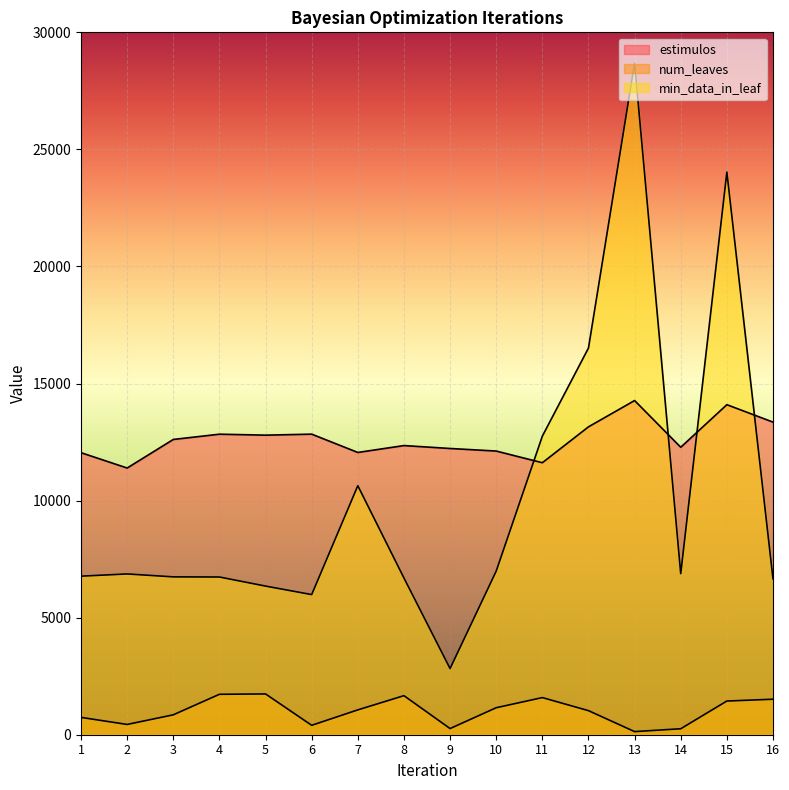

Reading left to right, list all the values displayed in this chart.

estimulos: 1=12046	2=11391	3=12611	4=12836	5=12795	6=12838	7=12056	8=12350	9=12226	10=12116	11=11617	12=13150	13=14273	14=12278	15=14096	16=13352
num_leaves: 1=740	2=439	3=850	4=1727	5=1742	6=402	7=1061	8=1668	9=263	10=1153	11=1586	12=1028	13=133	14=255	15=1439	16=1516
min_data_in_leaf: 1=6772	2=6867	3=6742	4=6736	5=6348	6=5985	7=10635	8=6695	9=2825	10=6988	11=12752	12=16516	13=28686	14=6881	15=24028	16=6659